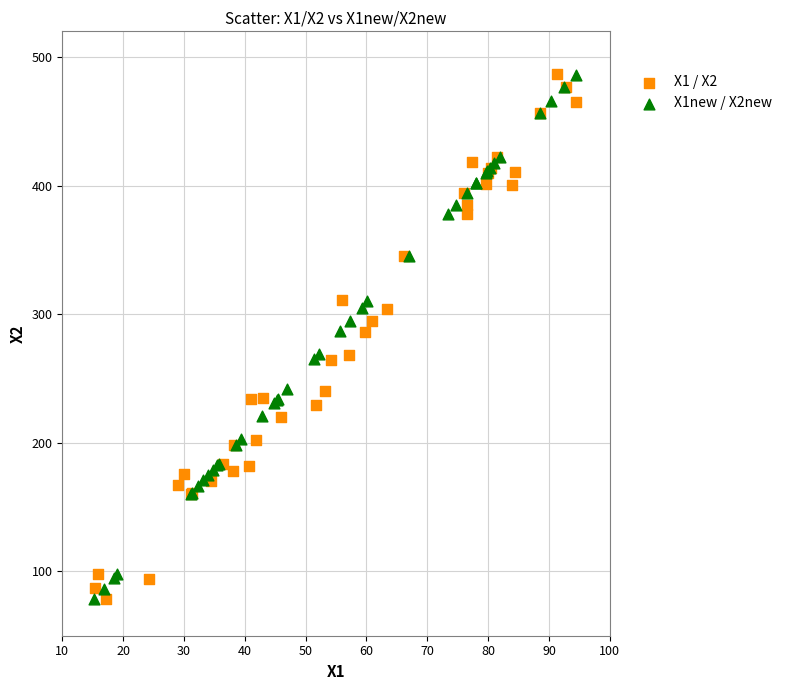

Which series has the widest spread of Y values?

X1 / X2